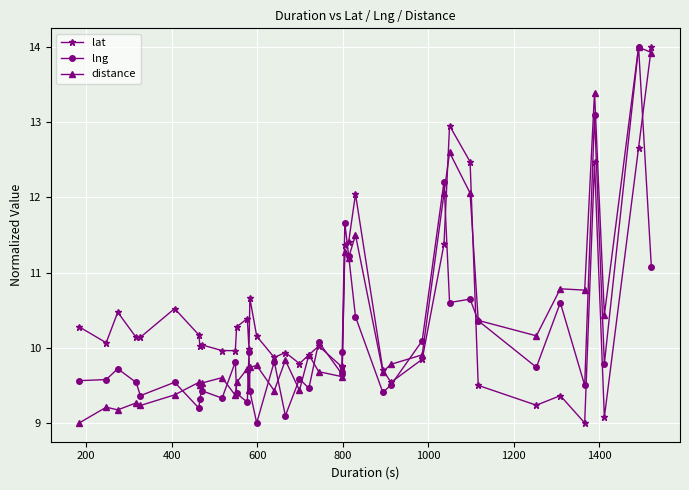

What is the value of the distance point at the 17th from the left?

9.4